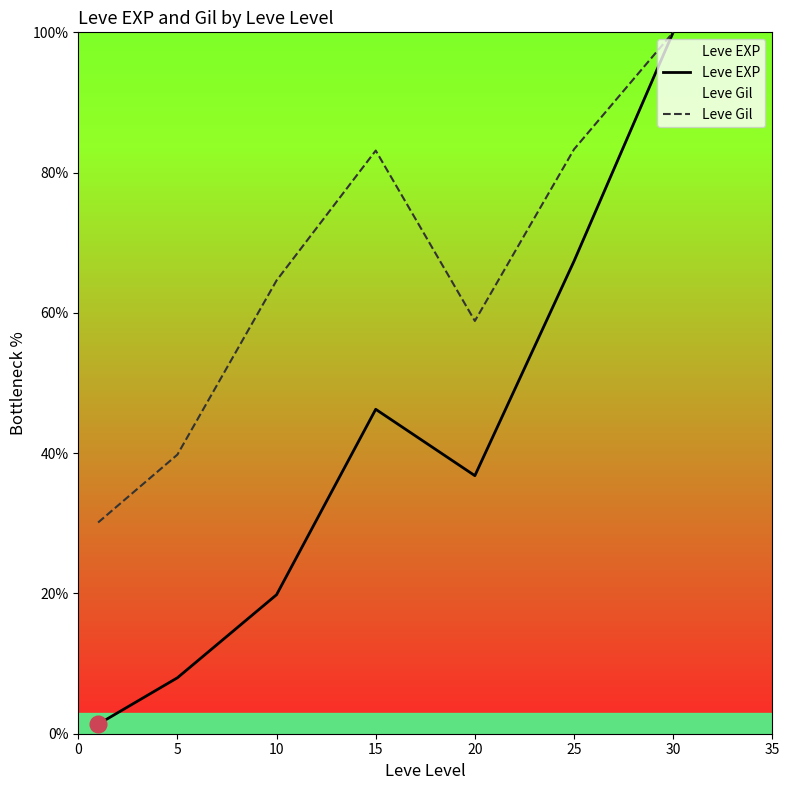

In Leve Gil, how many points are higher than both neighbors (excluding endpoints)?

1